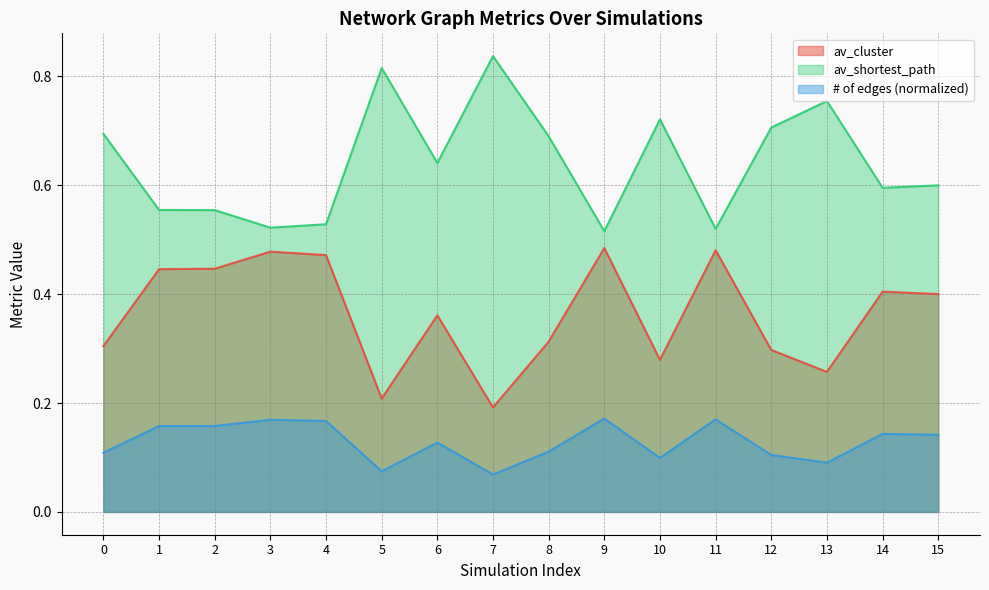

Rank the series at 5 from highest to lowest value.

av_shortest_path, av_cluster, # of edges (normalized)